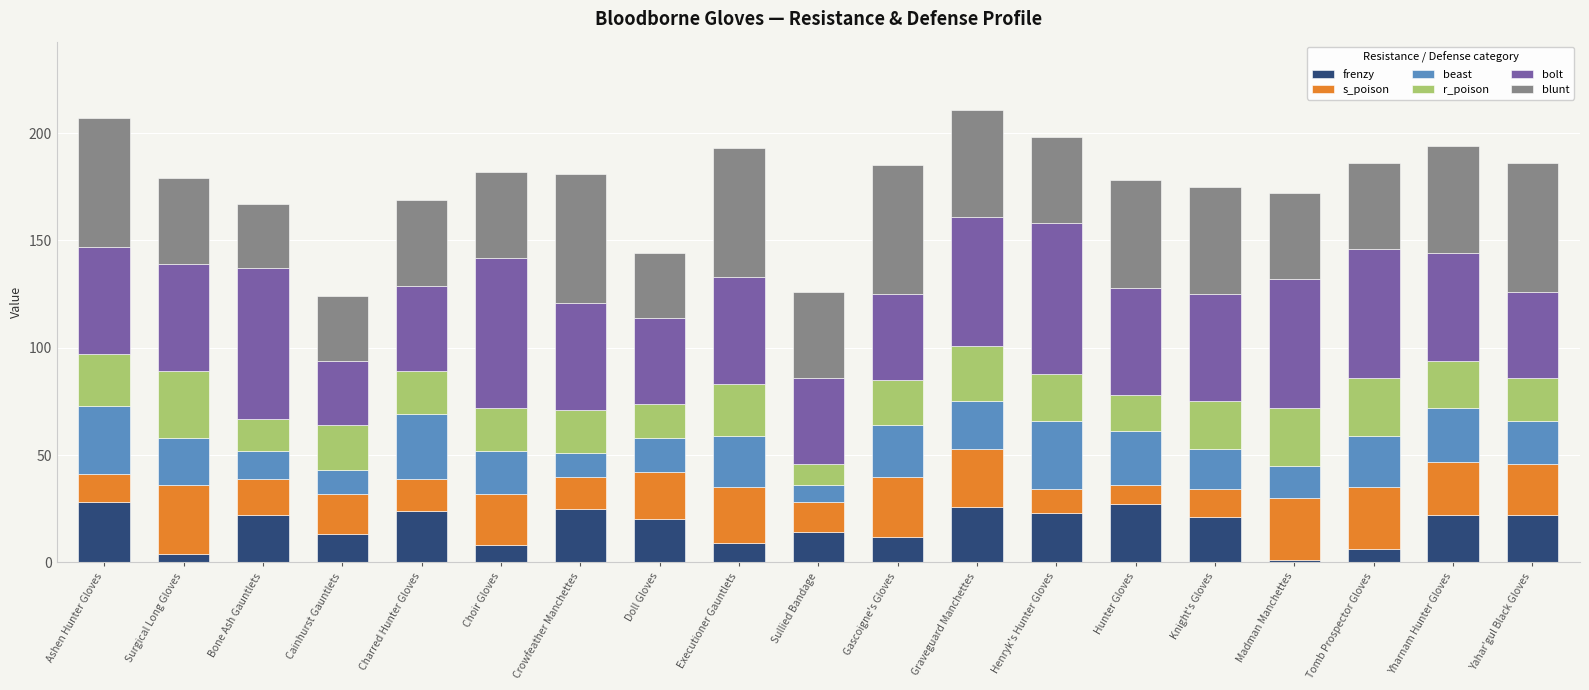

What is the total value across all series at Ashen Hunter Gloves?

207